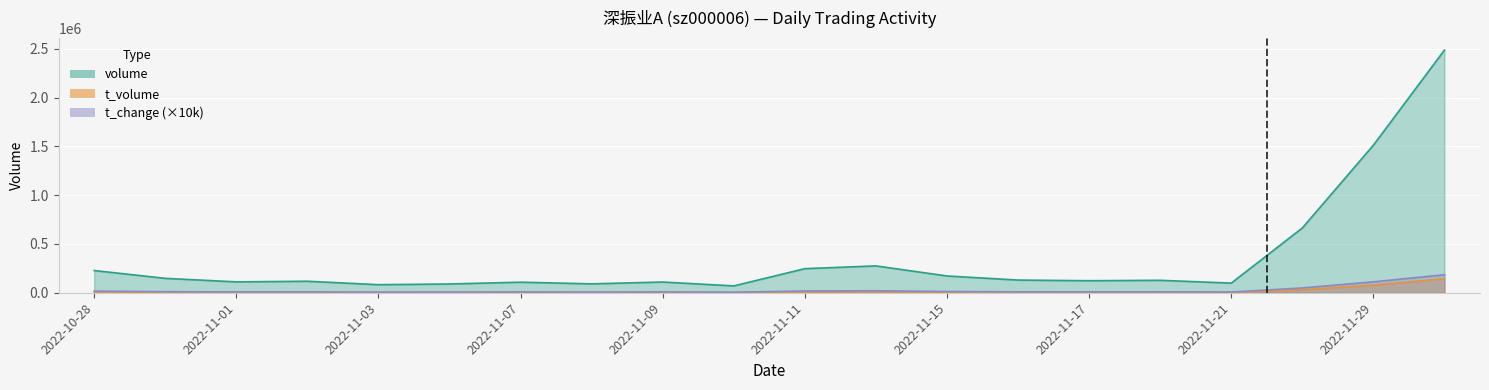

Where does the t_volume series first go above 5312?

2022-10-28